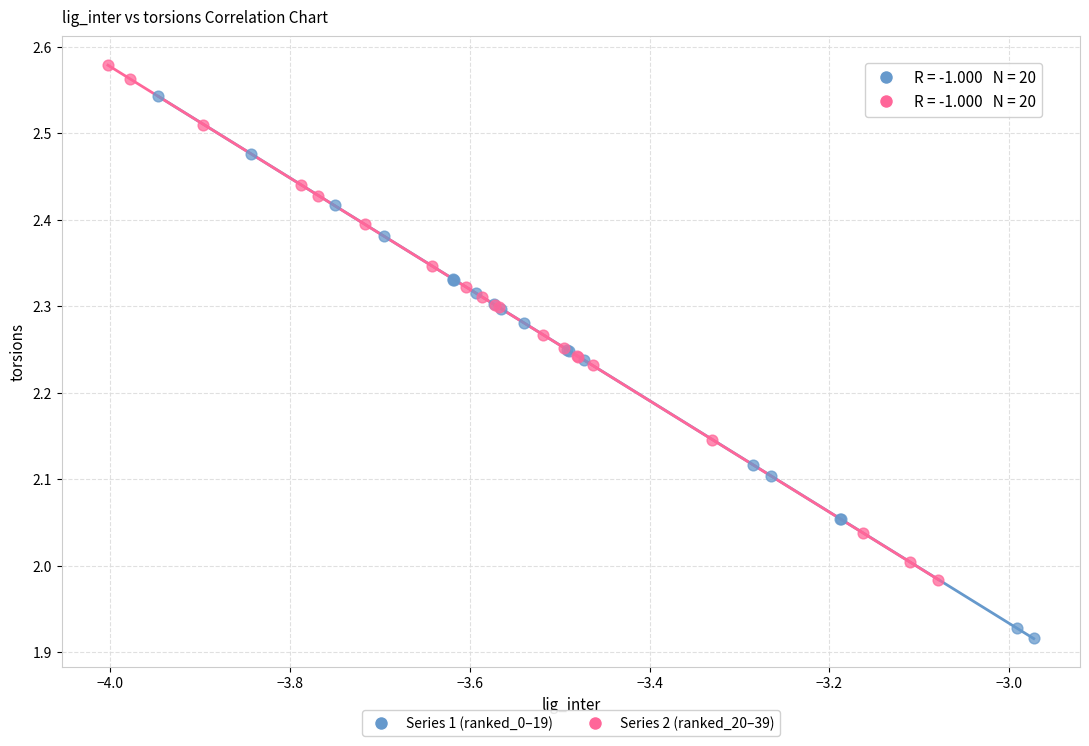

Which series reaches the minimum Y coordinate?

Series 1 (ranked_0–19)